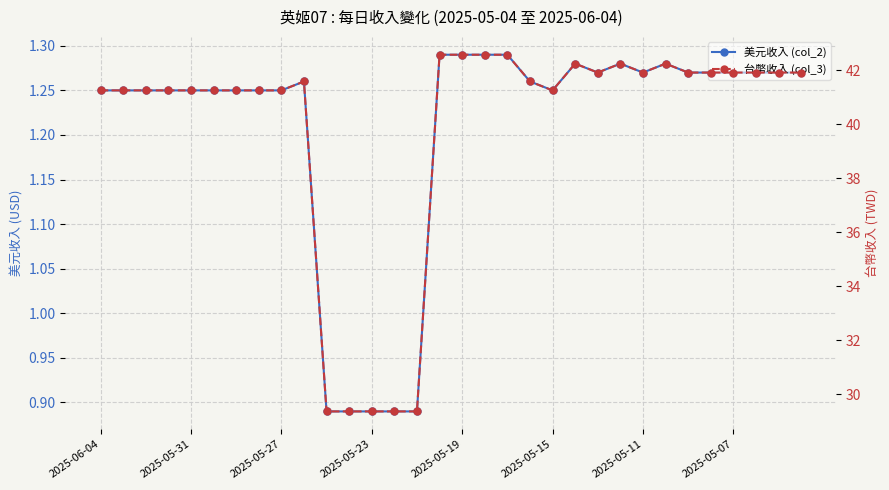

Reading left to right, transcribe all the data shown in this chart.

美元收入 (col_2): 1.2	1.2	1.2	1.2	1.2	1.2	1.2	1.2	1.2	1.3	0.9	0.9	0.9	0.9	0.9	1.3	1.3	1.3	1.3	1.3	1.2	1.3	1.3	1.3	1.3	1.3	1.3	1.3	1.3	1.3	1.3	1.3
台幣收入 (col_3): 41.2	41.2	41.2	41.2	41.2	41.2	41.2	41.2	41.2	41.6	29.4	29.4	29.4	29.4	29.4	42.6	42.6	42.6	42.6	41.6	41.2	42.2	41.9	42.2	41.9	42.2	41.9	41.9	41.9	41.9	41.9	41.9